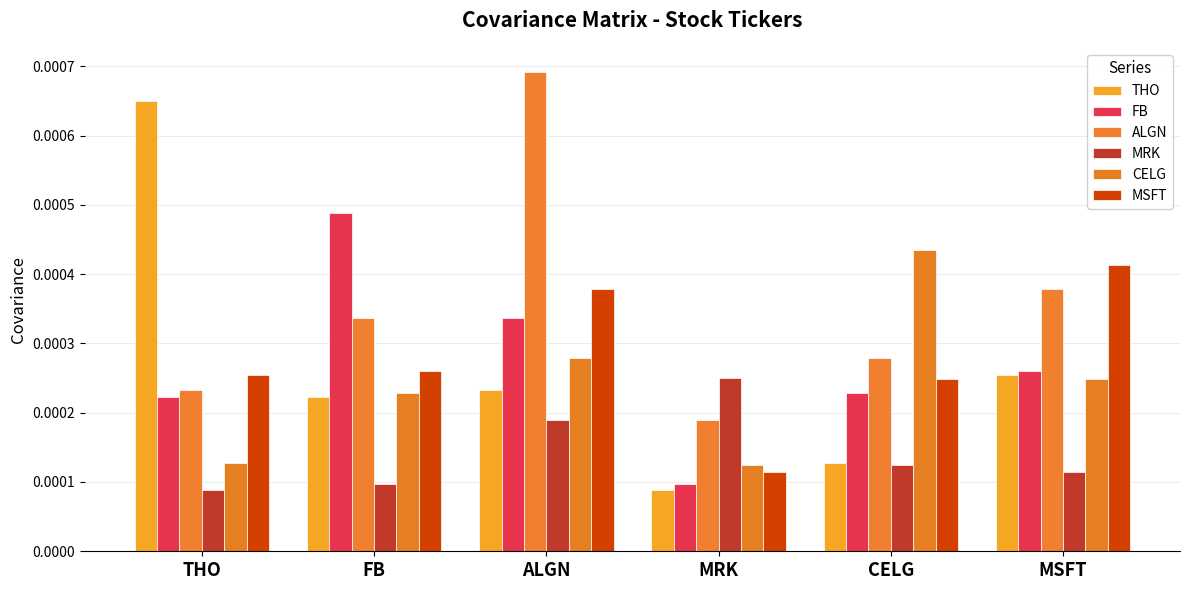

Which series has the widest spread of values?

THO